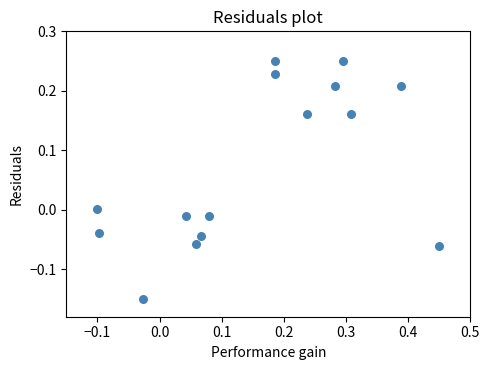

What is the range of Y values (max minus min)?

0.4